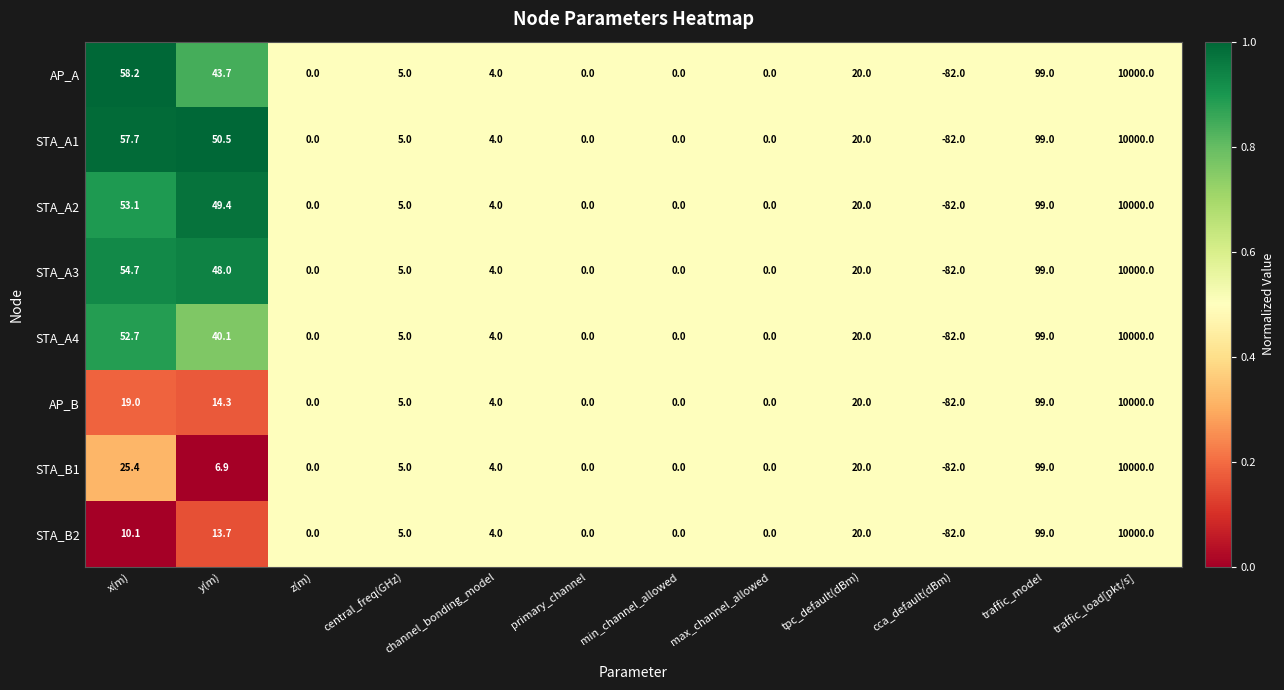

At which label does STA_B2 first exceed 5?

x(m)